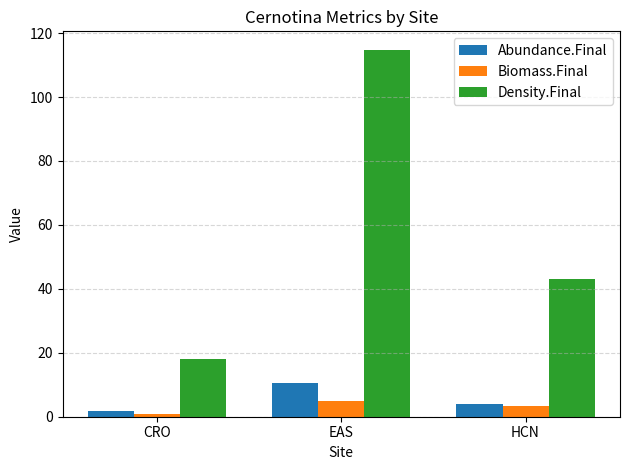

What is the sum of all Density.Final values?

175.8